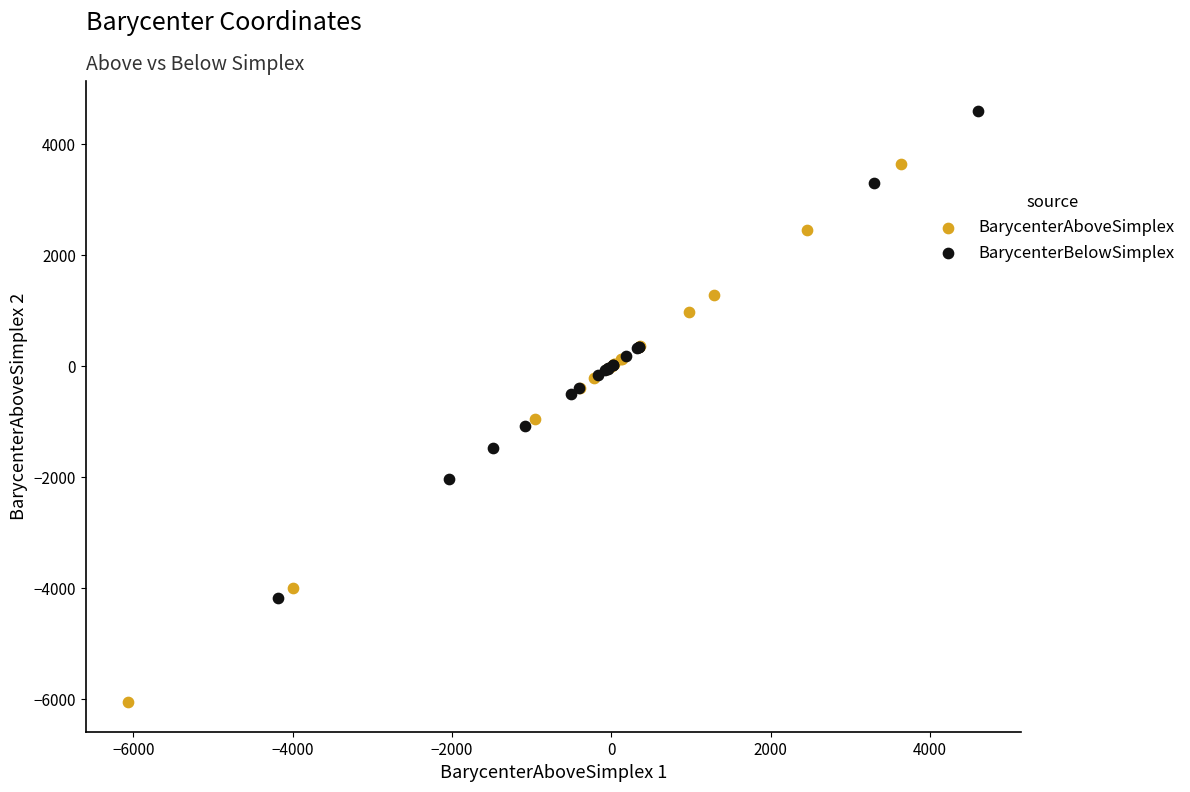

Which series reaches the maximum Y coordinate?

BarycenterBelowSimplex